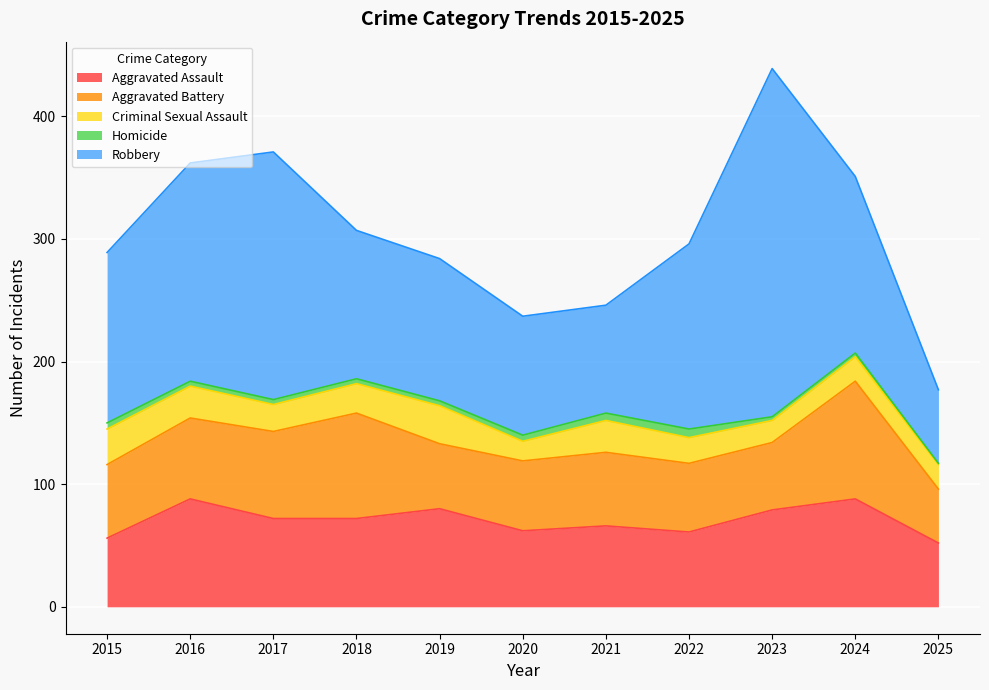

True or false: Homicide and Robbery intersect in this chart.

False